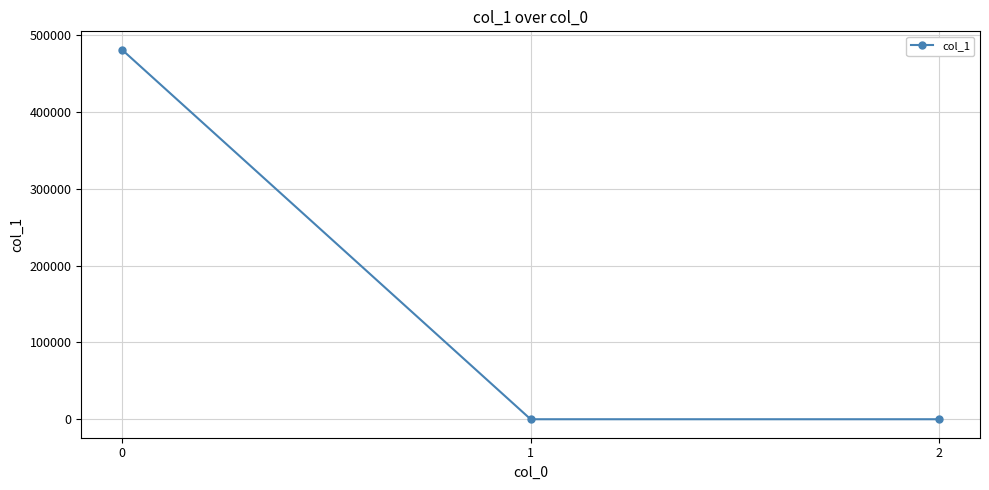

How many data points are less than 0?

1